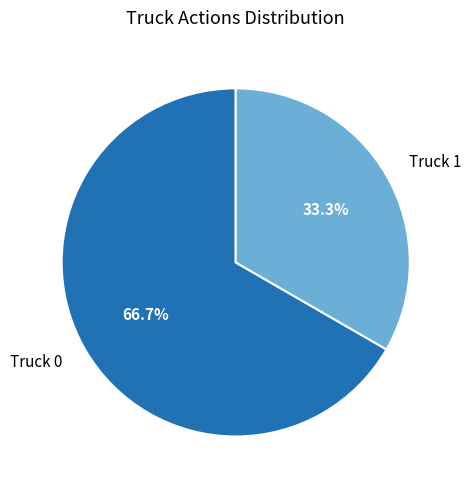

To the nearest percent, what is the difference between the largest and smallest slice percentages?

33%